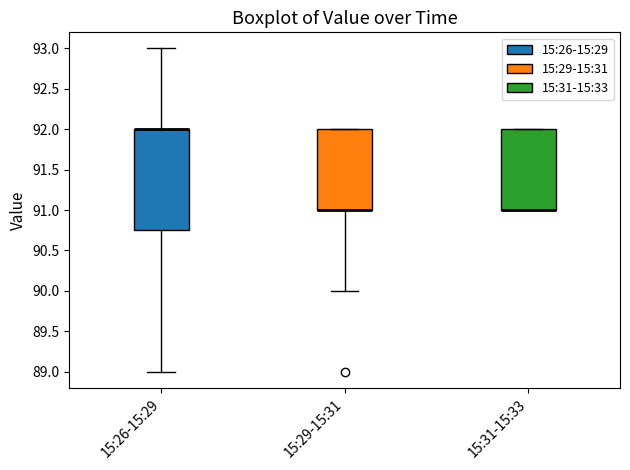

Reading left to right, transcribe this box plot: for each box, give where its median line is, the range the box spans, and where its two whiskers end, as read against the y-axis. The values are not printed on the chart, so give them approximately, as read against the axis.

15:26-15:29: median 92.00 (drawn on the box's upper edge), box 90.75 to 92.00, whiskers 89.00 to 93.00
15:29-15:31: median 91.00 (drawn on the box's lower edge), box 91.00 to 92.00, whiskers 90.00 to 92.00
15:31-15:33: median 91.00 (drawn on the box's lower edge), box 91.00 to 92.00, whiskers 91.00 to 92.00